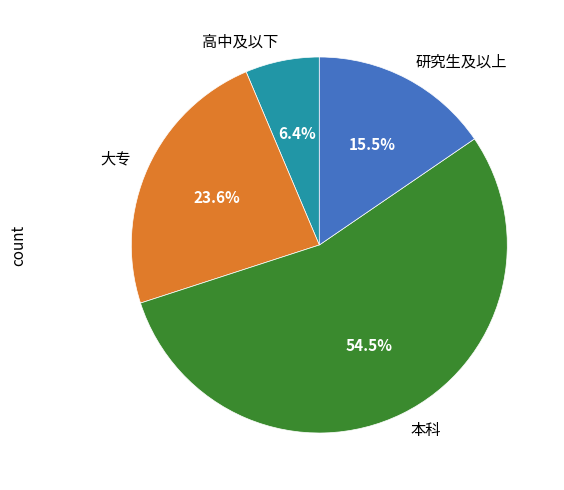

Which has a higher value, 研究生及以上 or 大专?

大专